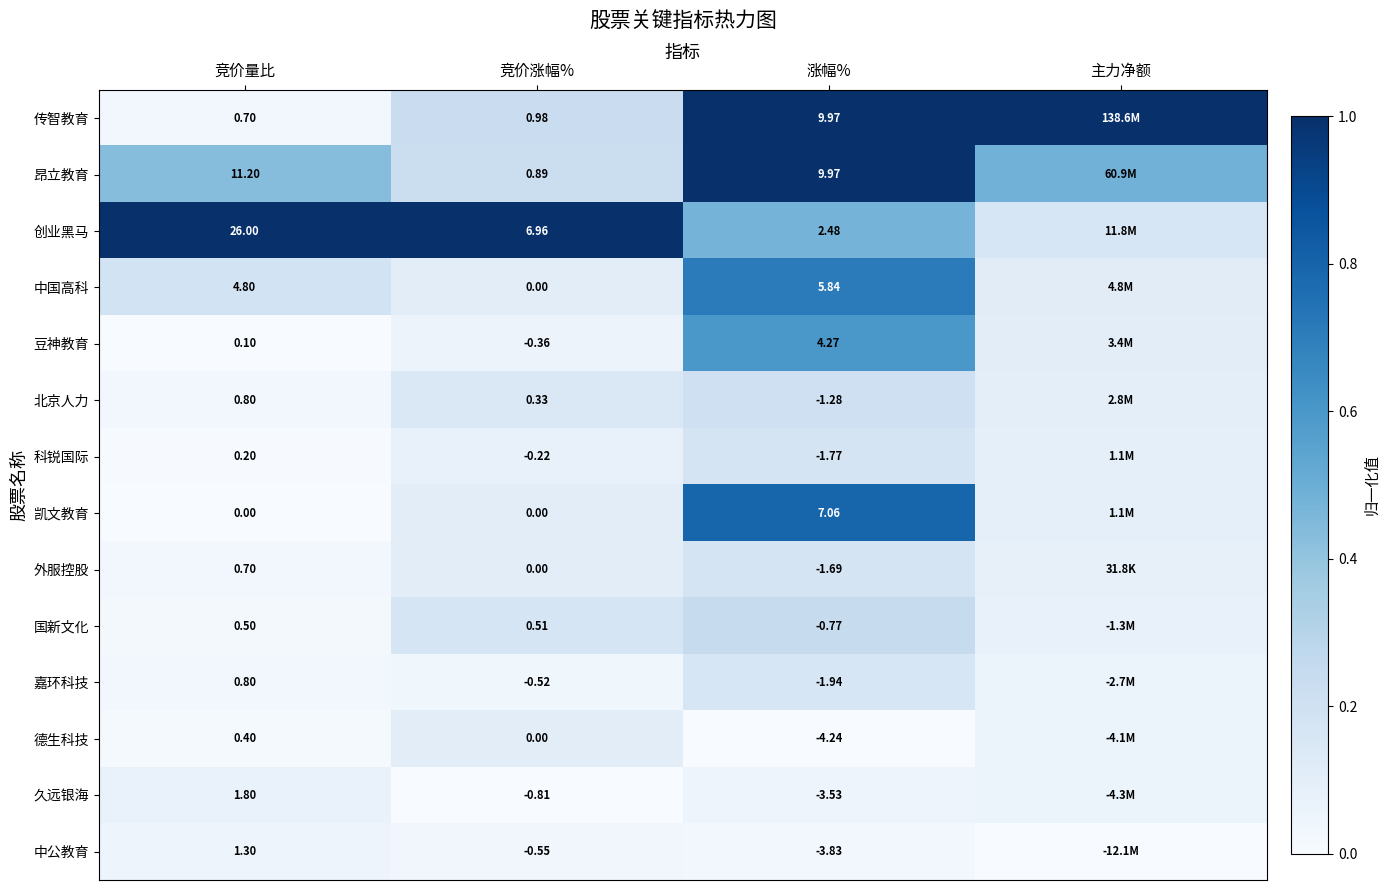

What is the total value across all series at 涨幅%?

20.5